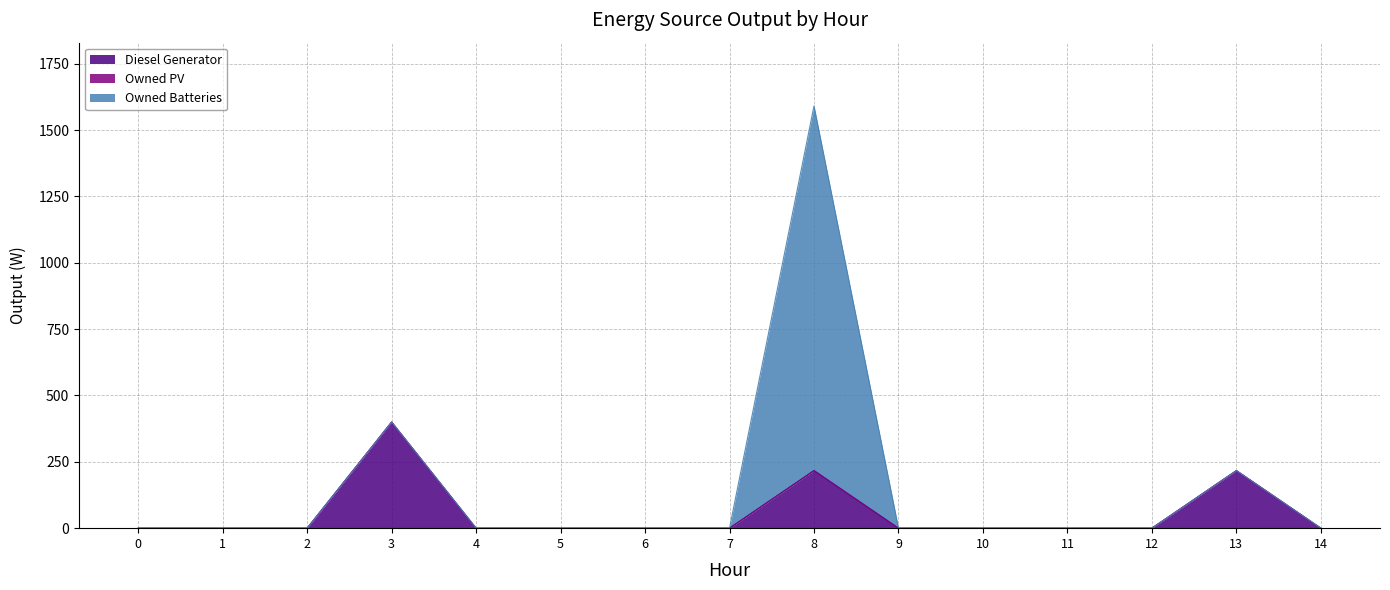

Rank the categories by Owned PV value from lowest to highest.

0, 1, 2, 3, 4, 5, 6, 7, 8, 9, 10, 11, 12, 13, 14